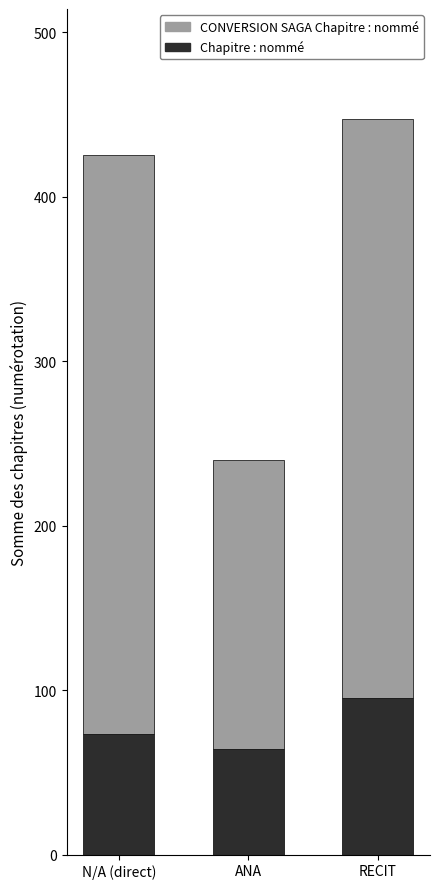

The value of Chapitre : nommé at ANA is 64. True or false?

True